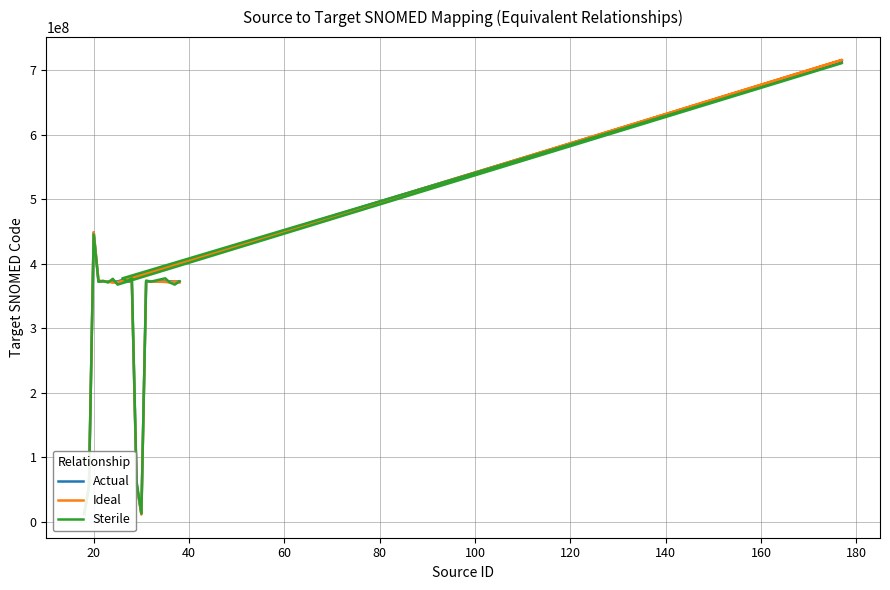

What is the minimum value for Ideal?

10766117